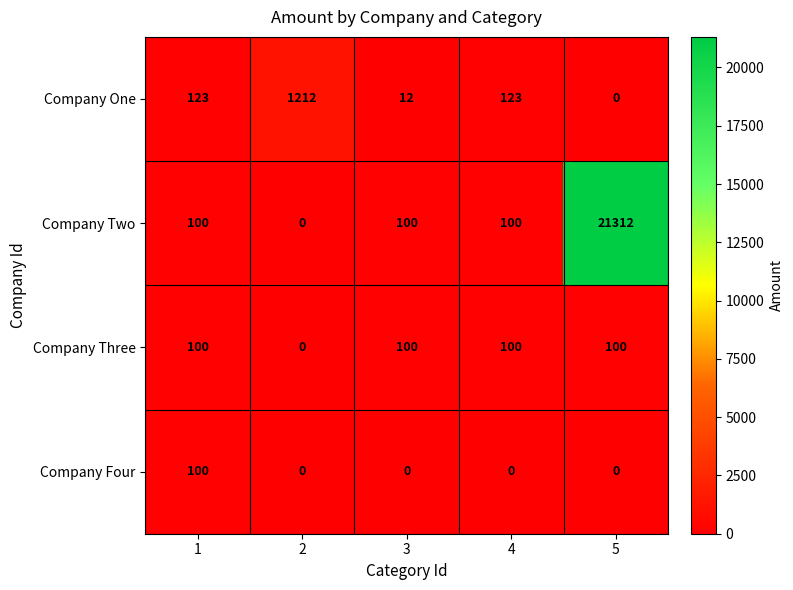

What is the total value across all series at 3?

212